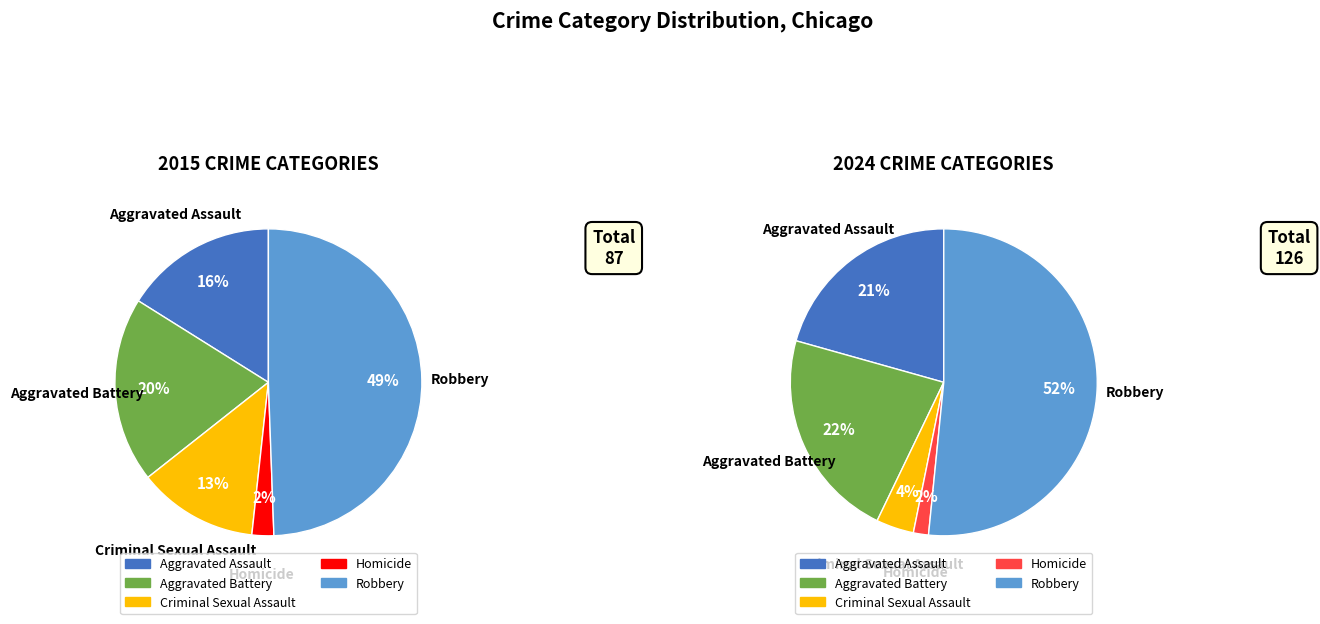

Combined, what portion of the pie is Homicide and Aggravated Assault?

18.4%